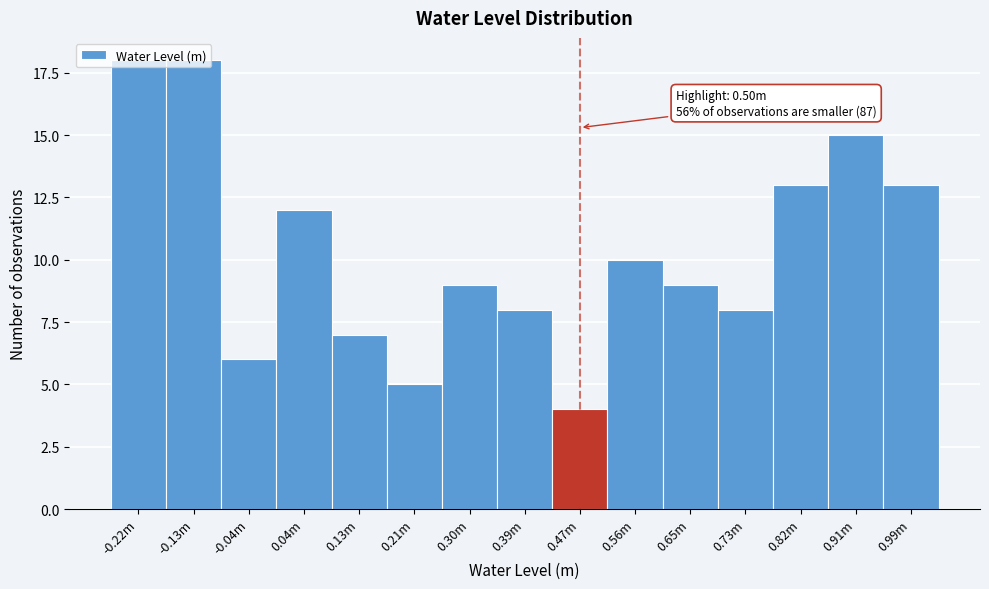

Which has a higher value, 0.13m or -0.04m?

0.13m